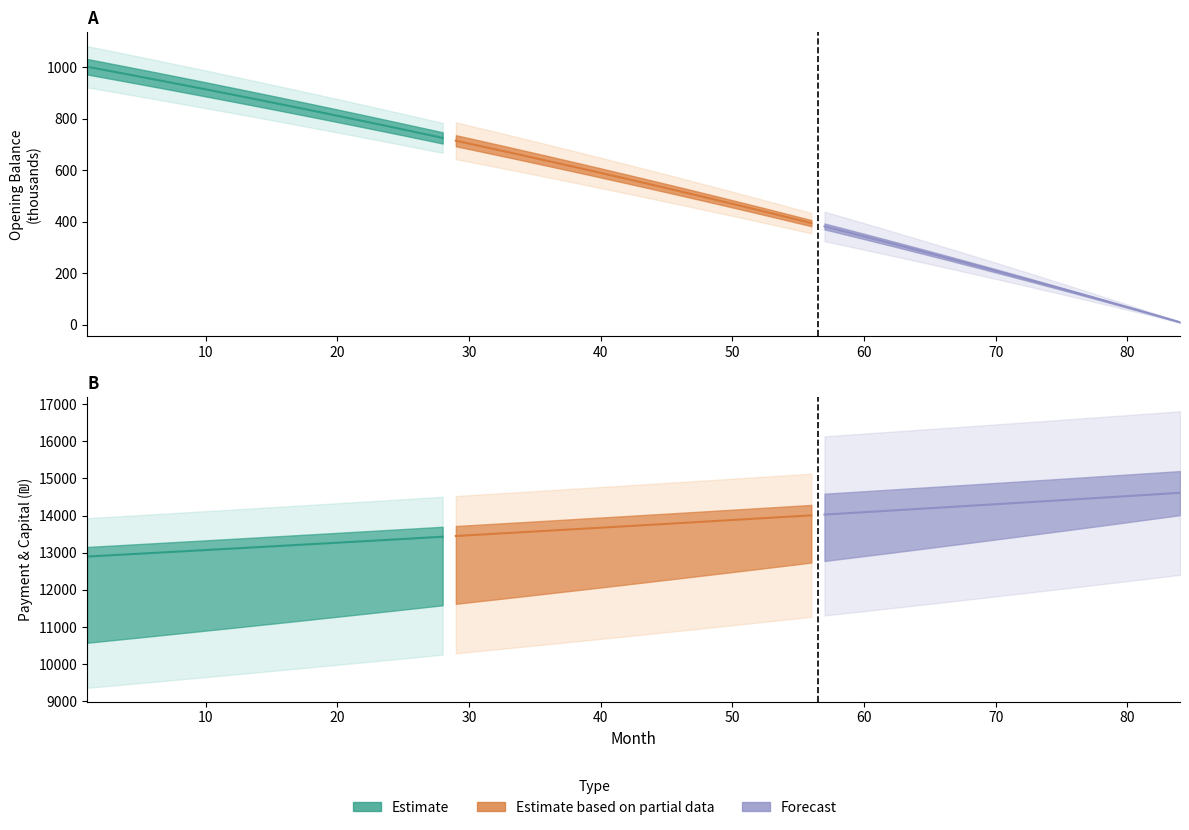

True or false: Forecast and Estimate based on partial data intersect in this chart.

False